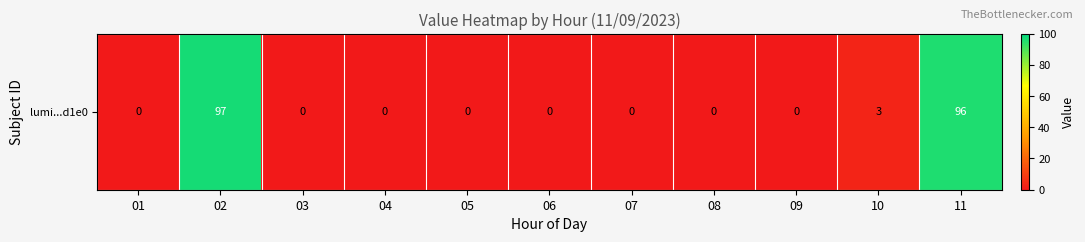

The chart shows a value of 0 at 08. True or false?

True